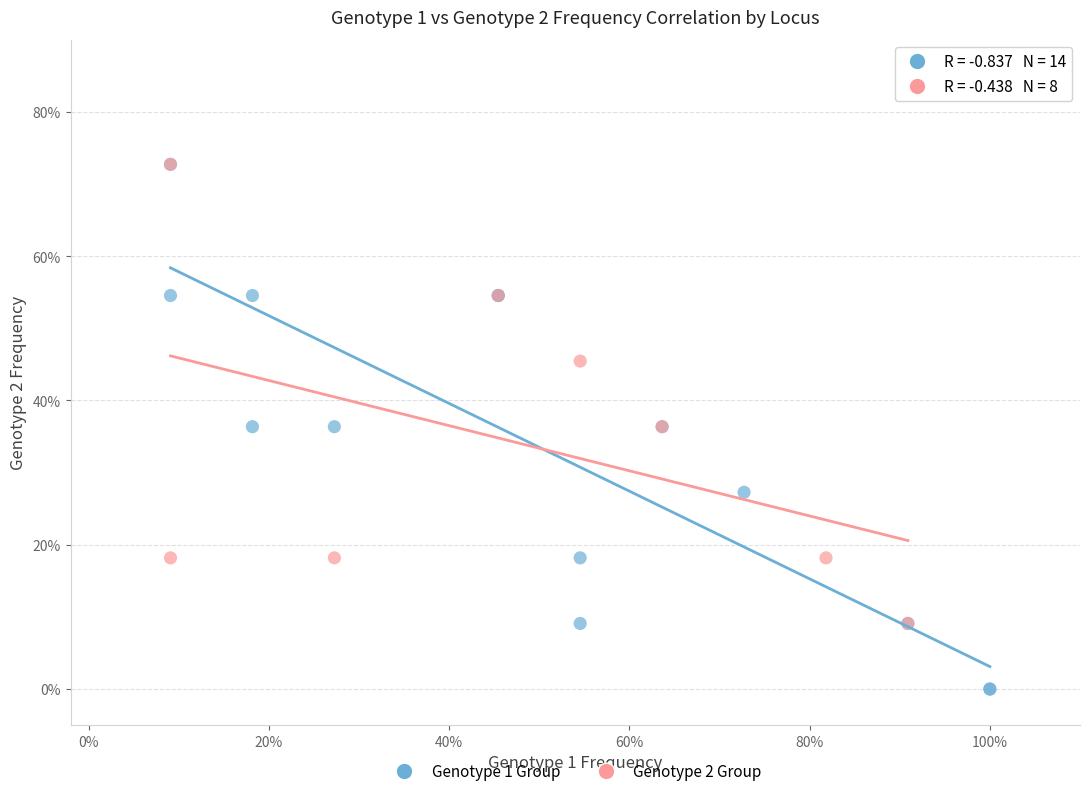

What are all the series names shown in the legend?

Genotype 1 Group, Genotype 2 Group